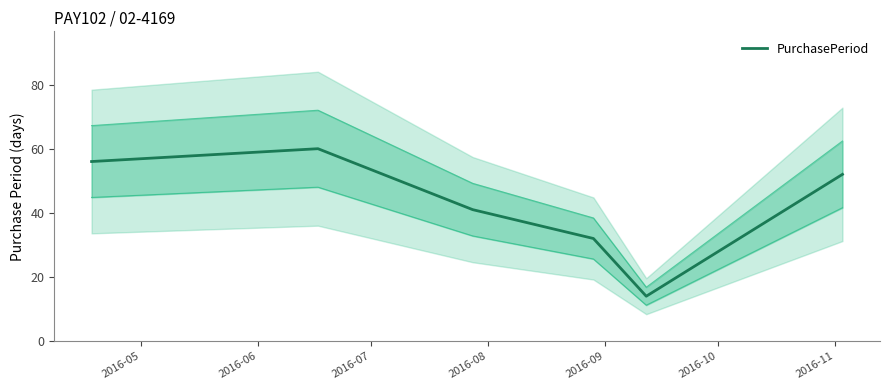

What is the maximum value shown in the chart?

60